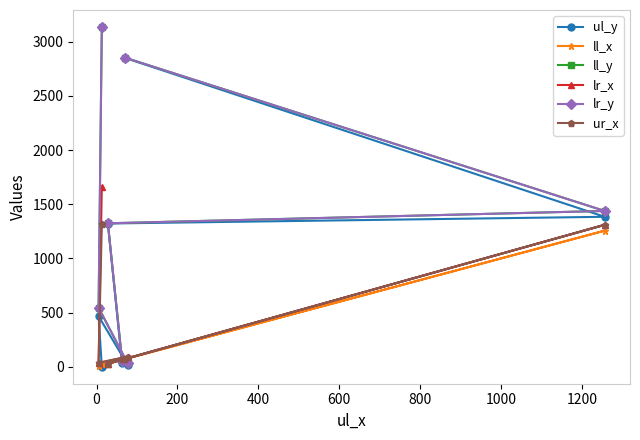

Which series changed the most between 0 and 400?

ll_y